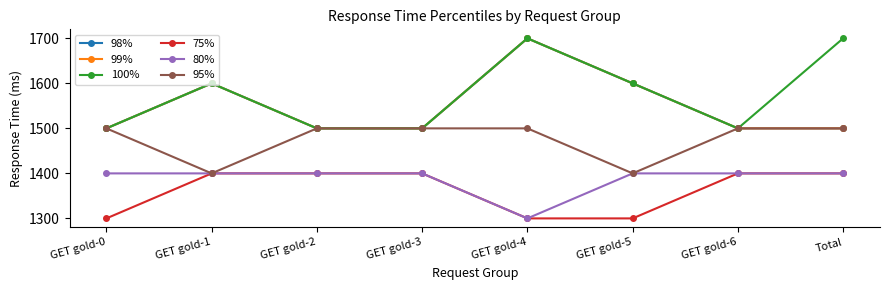

Is it true that 100% equals 2491 at GET gold-6?

False